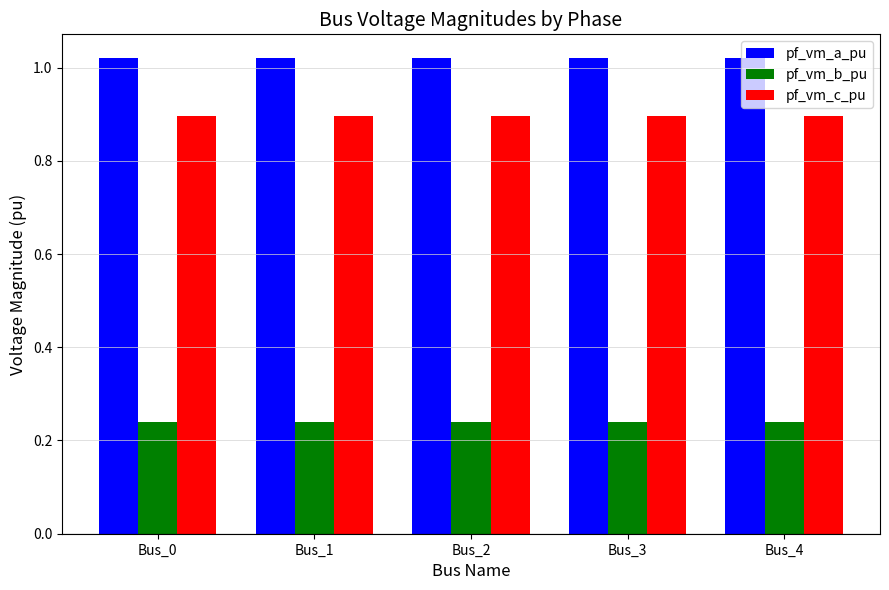

Are the bars horizontal?

No